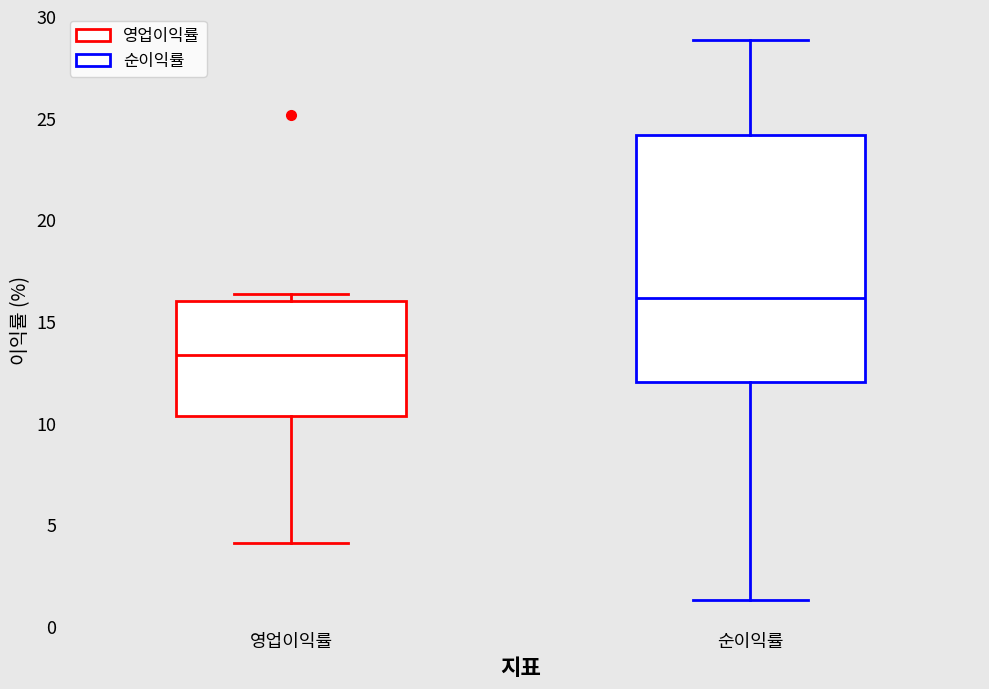

Which box is the tallest, from its lower edge to its upper edge?

순이익률